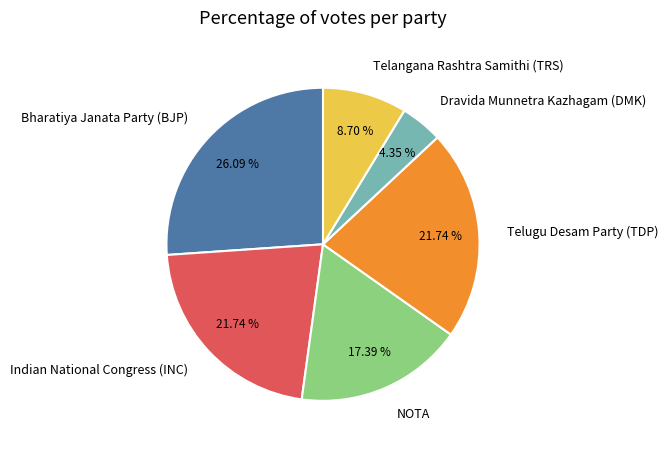

Count the number of slices in the pie.

6